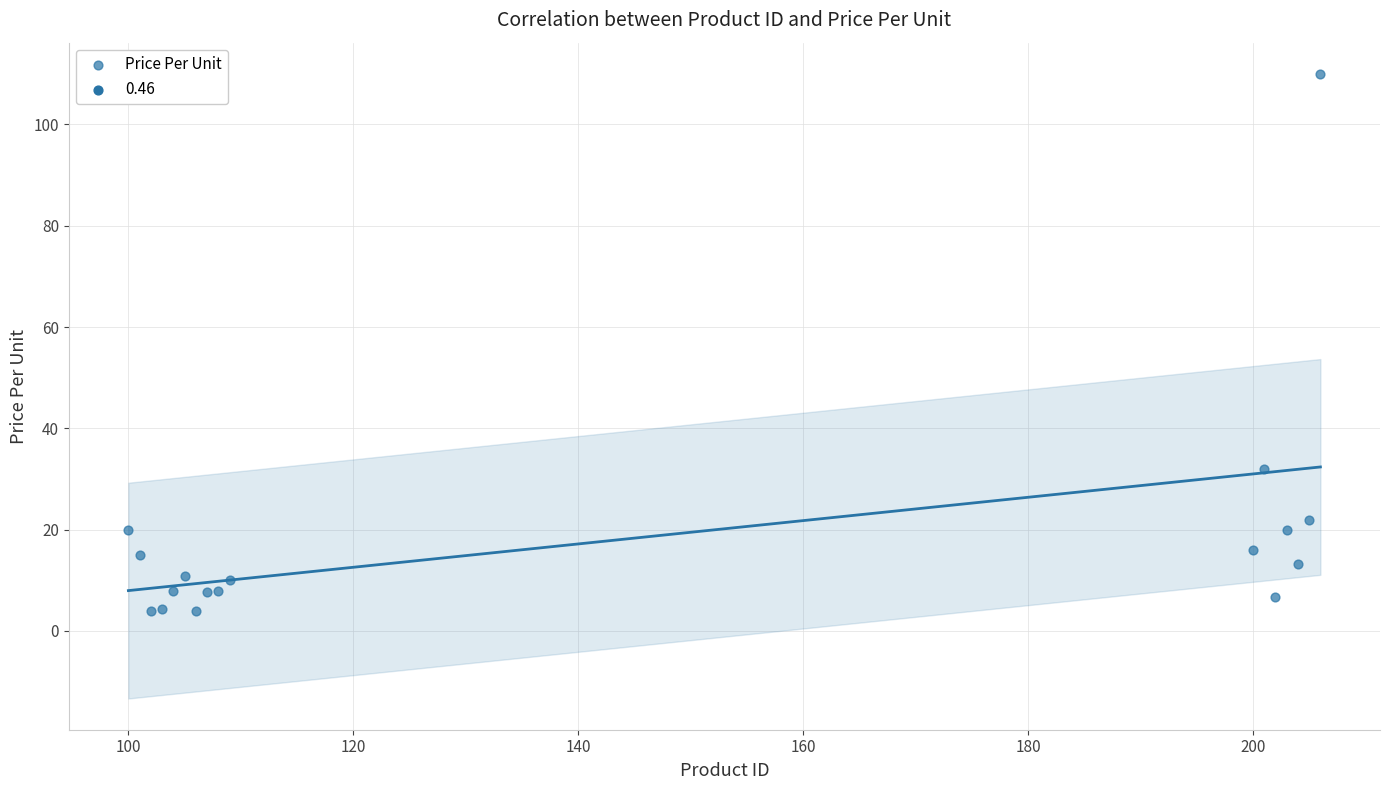

What Y value in the scatter plot is closest to 56?

32.0